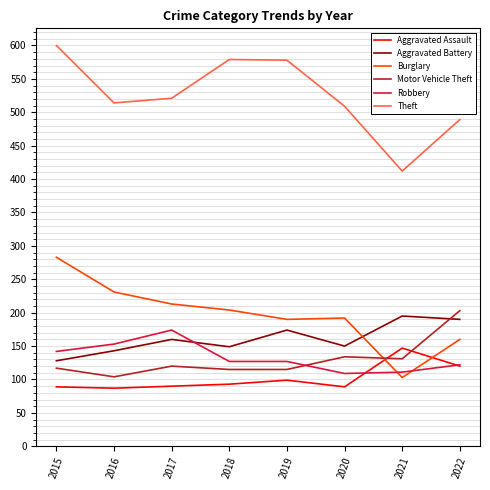

What is the total value across all series at 2018?

1267